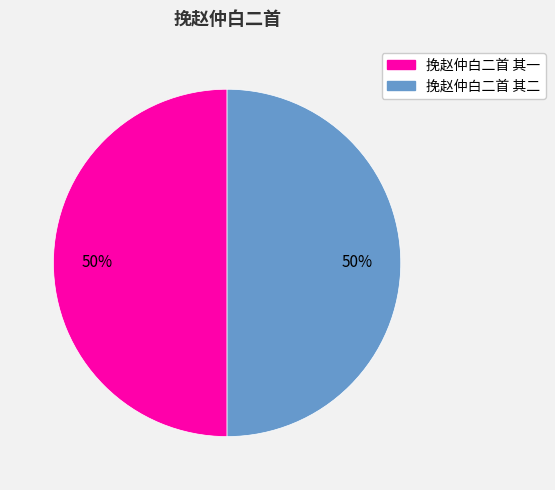

Combined, do 挽赵仲白二首 其二 and 挽赵仲白二首 其一 account for over 50%?

Yes